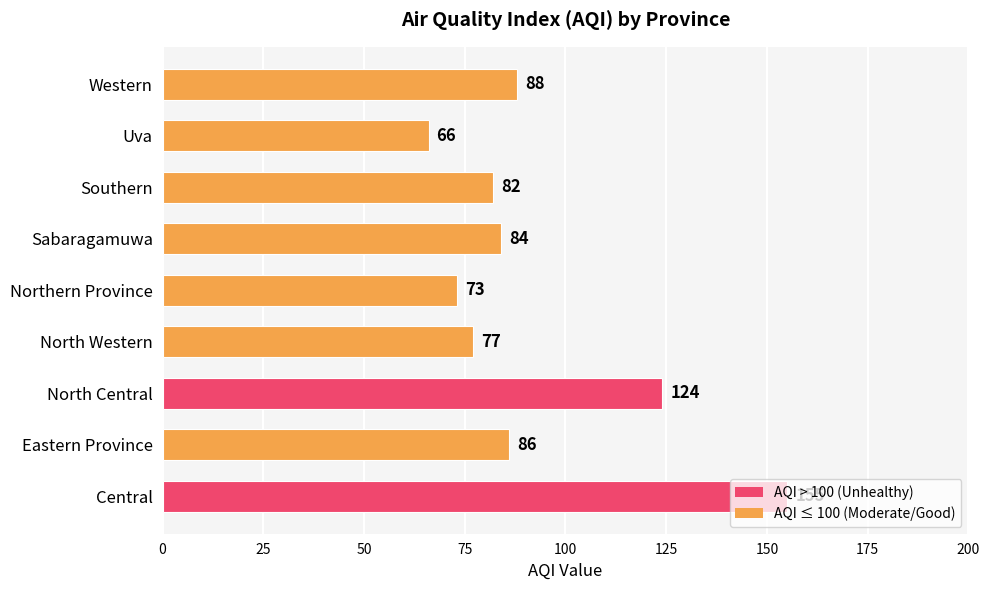

What is the minimum value shown in the chart?

66